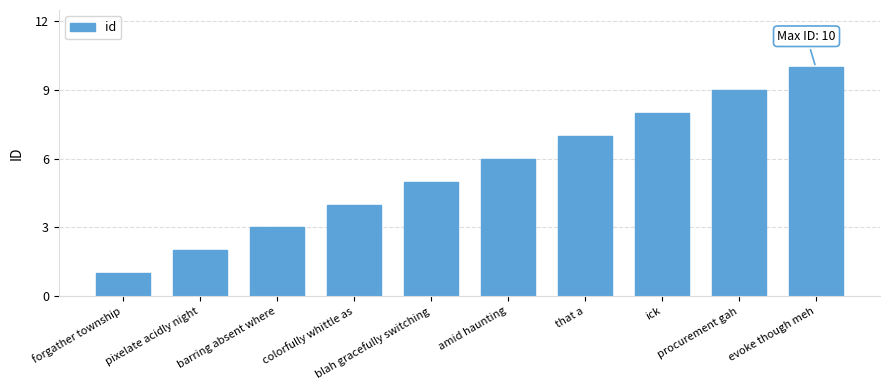

Rank the categories by value from highest to lowest.

evoke though meh, procurement gah, ick, that a, amid haunting, blah gracefully switching, colorfully whittle as, barring absent where, pixelate acidly night, forgather township